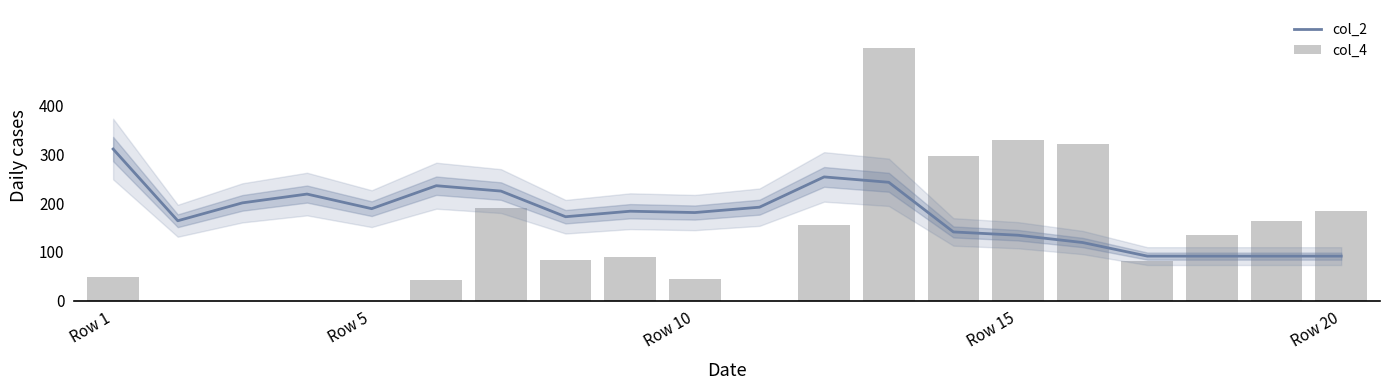

Is it true that col_2 equals 91.4 at Row 20?

True